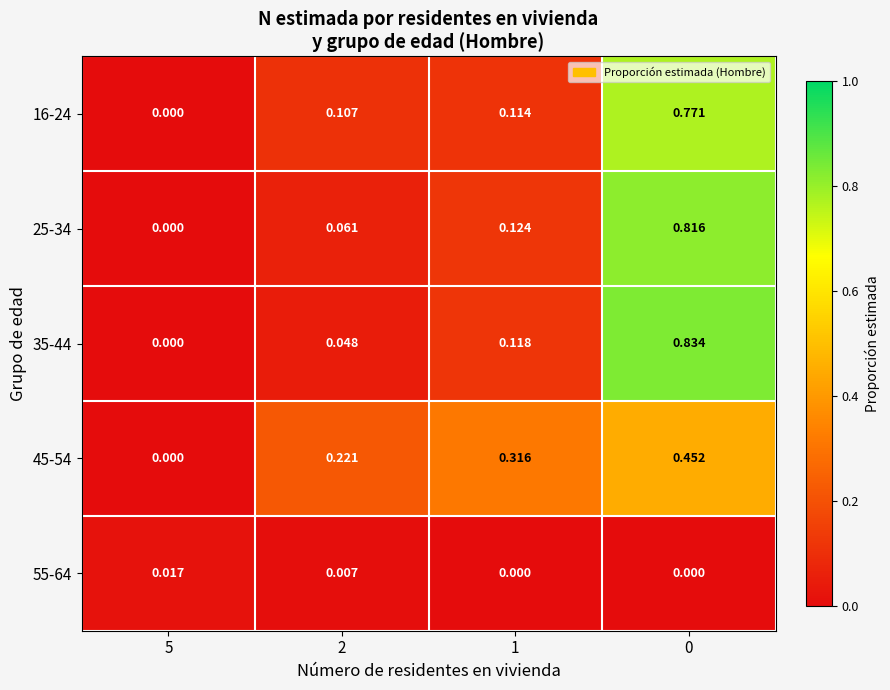

Which series has the largest total across all categories?

25-34